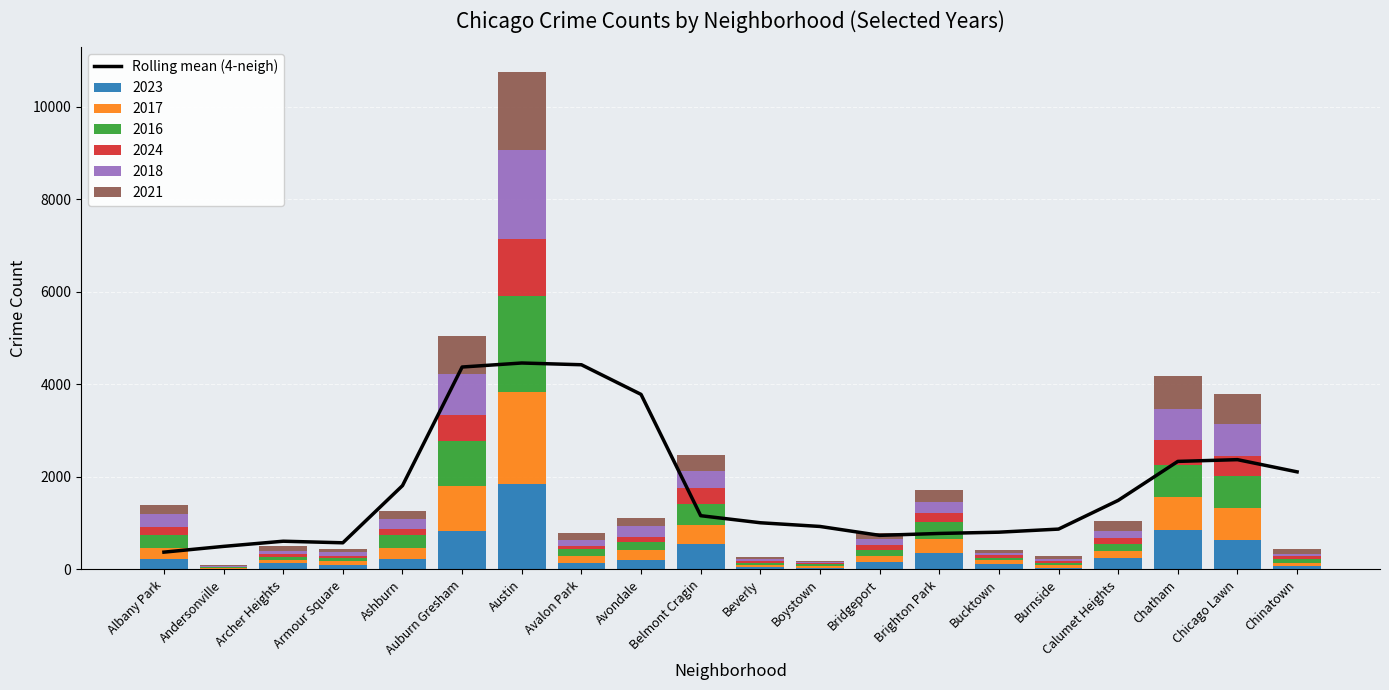

The value at Chinatown is 2108.8. True or false?

True